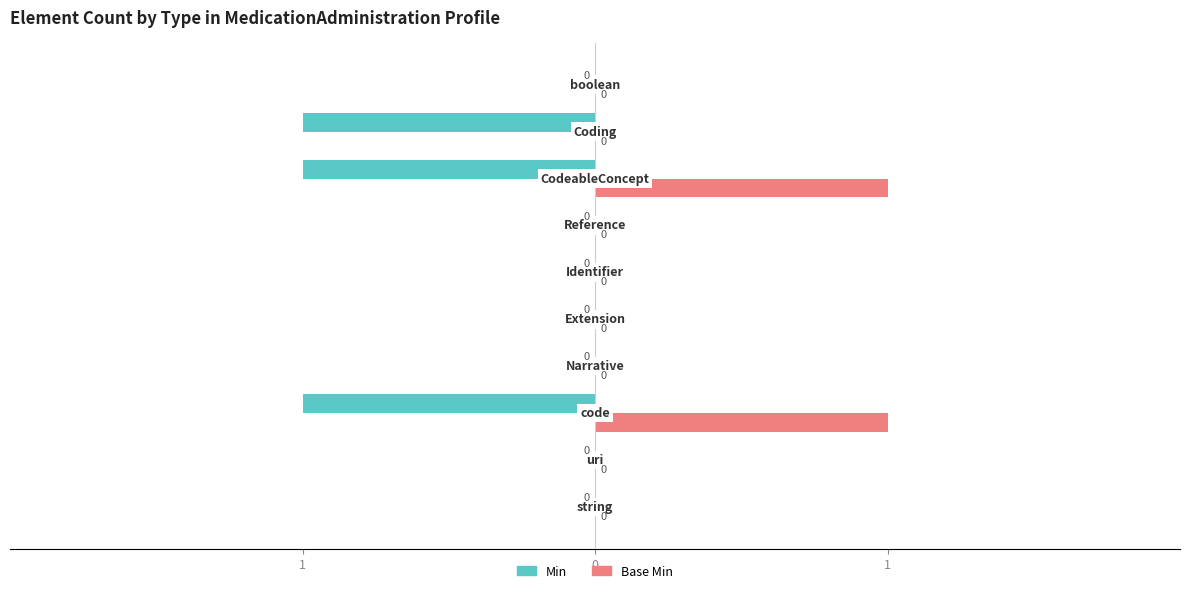

Reading left to right, transcribe all the data shown in this chart.

Min: 0	0	-1	0	0	0	0	-1	-1	0
Base Min: 0	0	1	0	0	0	0	1	0	0